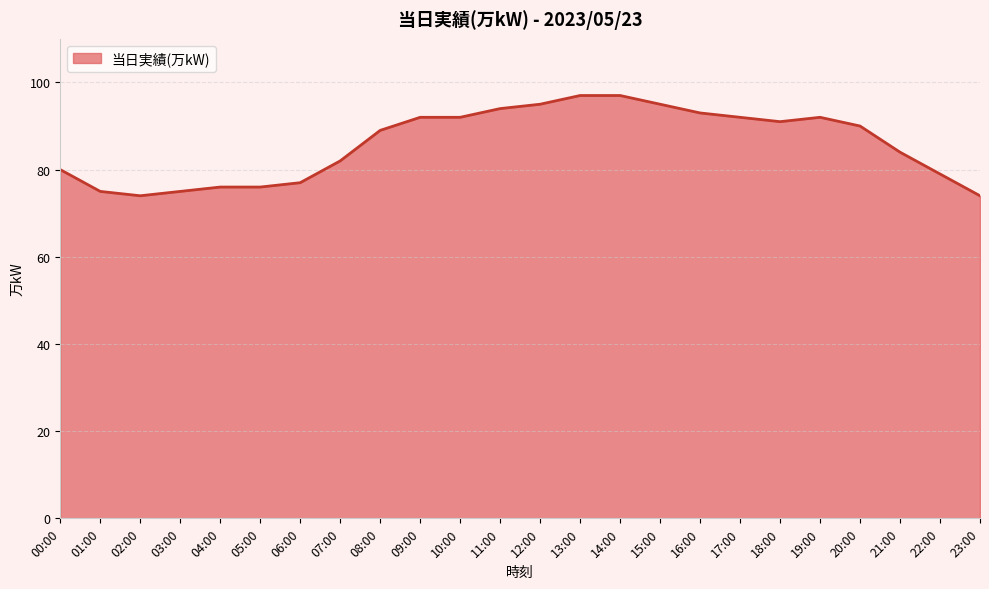

Between 02:00 and 18:00, which is larger?

18:00